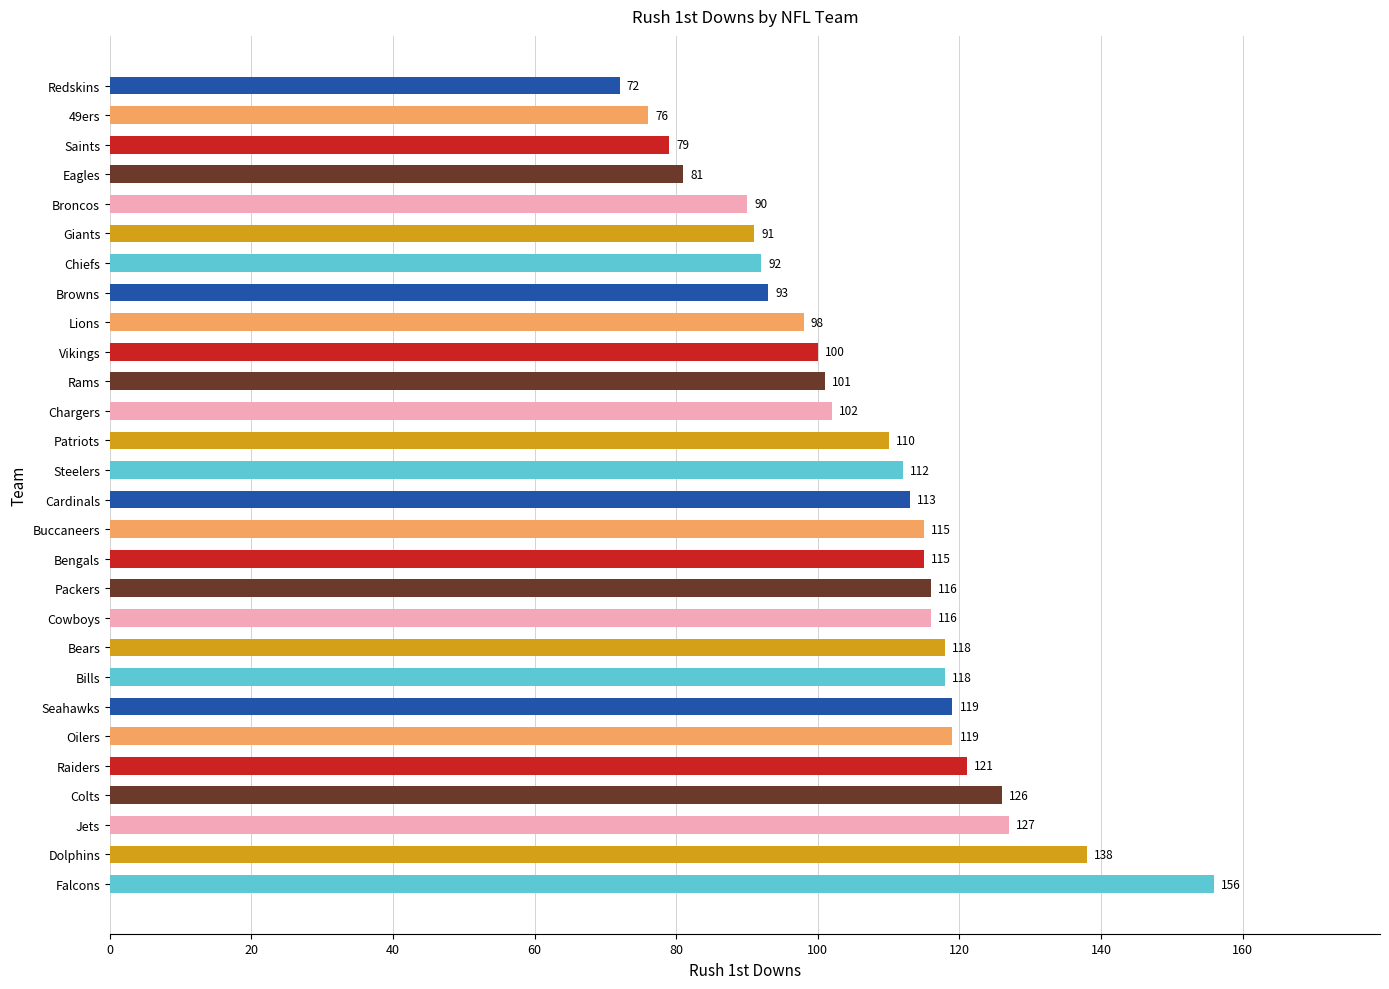

Reading bottom to top, list all the values displayed in this chart.

Falcons=156	Dolphins=138	Jets=127	Colts=126	Raiders=121	Oilers=119	Seahawks=119	Bills=118	Bears=118	Cowboys=116	Packers=116	Bengals=115	Buccaneers=115	Cardinals=113	Steelers=112	Patriots=110	Chargers=102	Rams=101	Vikings=100	Lions=98	Browns=93	Chiefs=92	Giants=91	Broncos=90	Eagles=81	Saints=79	49ers=76	Redskins=72